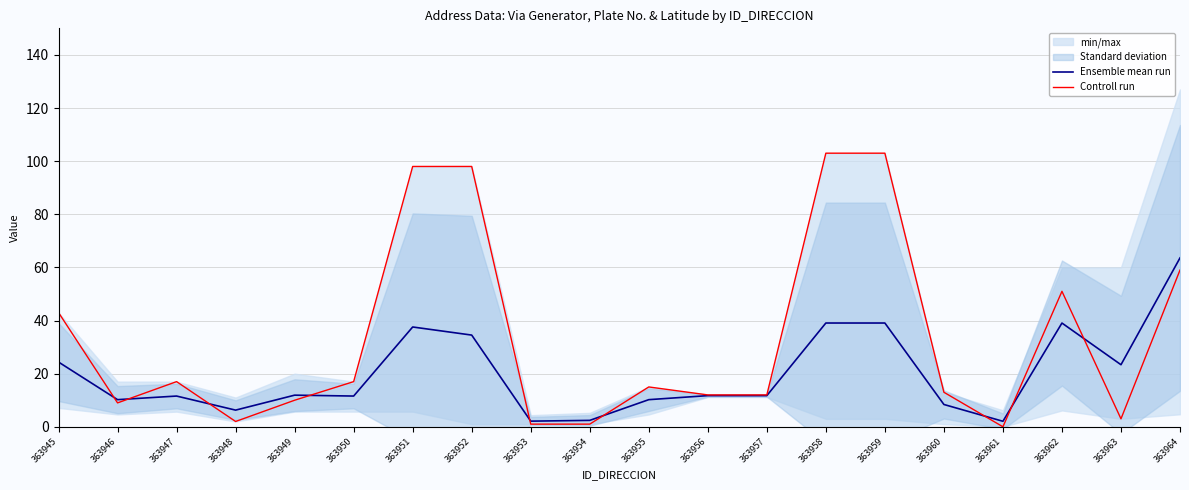

What is the spread (max minus min) of values at 363946?

1.2